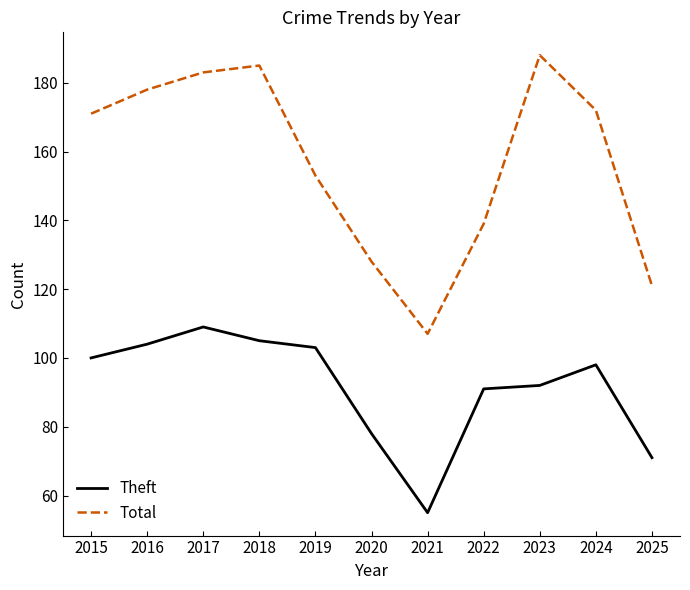

What is the sum of the Total values at 2017 and 2020?

311